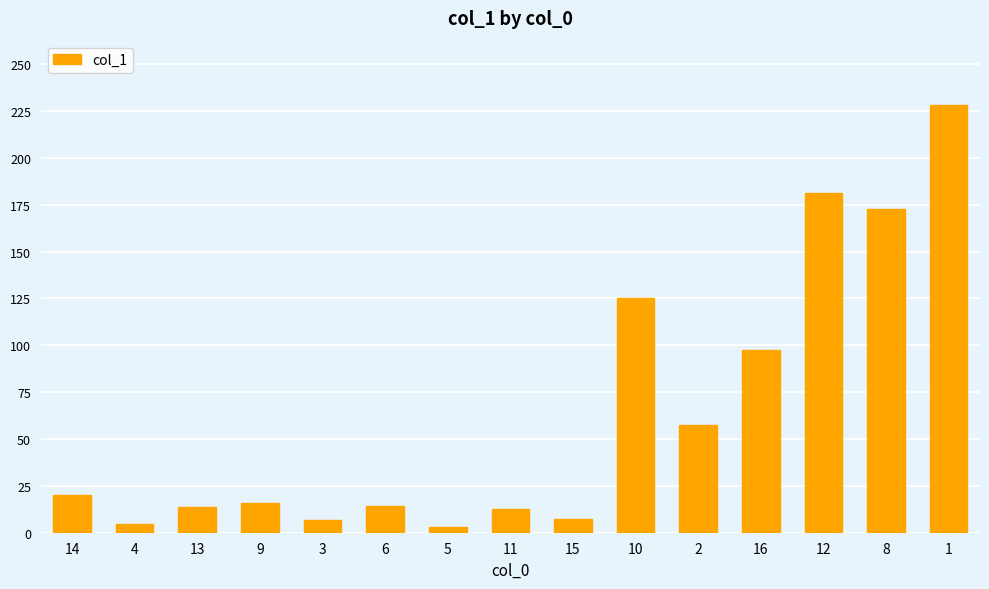

What is the difference between the maximum and minimum values?

225.4